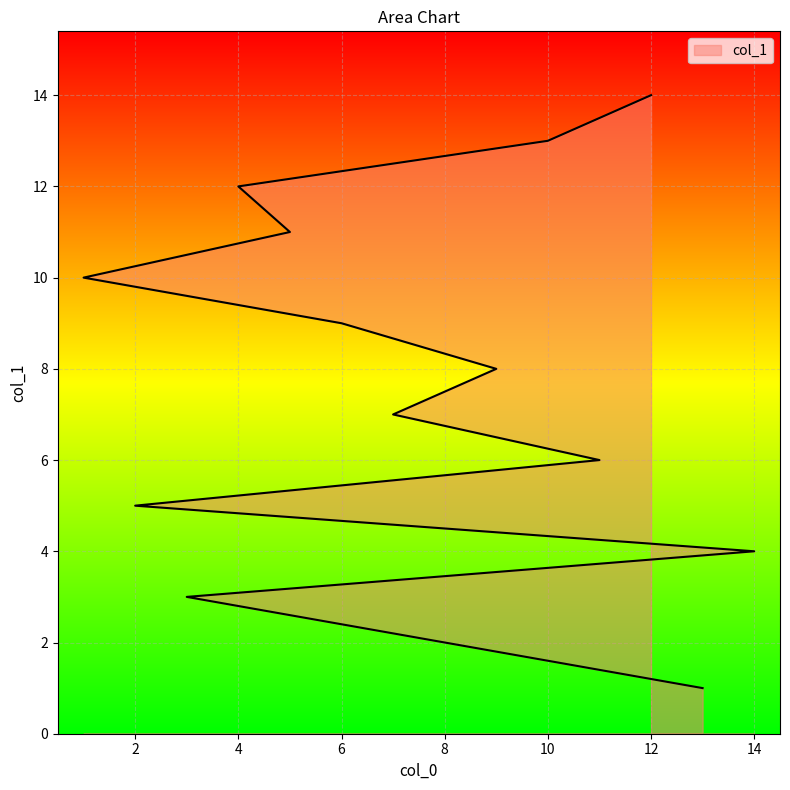

Which label corresponds to the largest value in the chart?

12